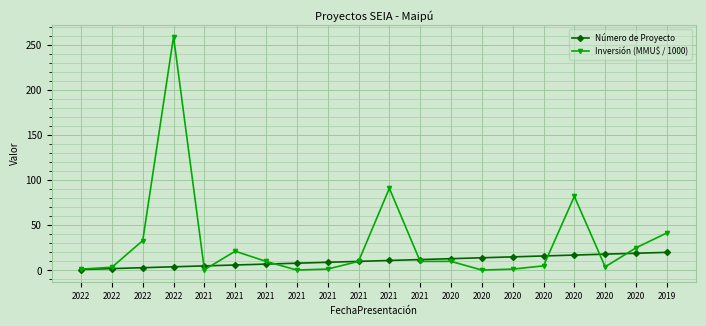

Read the Inversión (MMU$ / 1000) value at 2021.

10.0